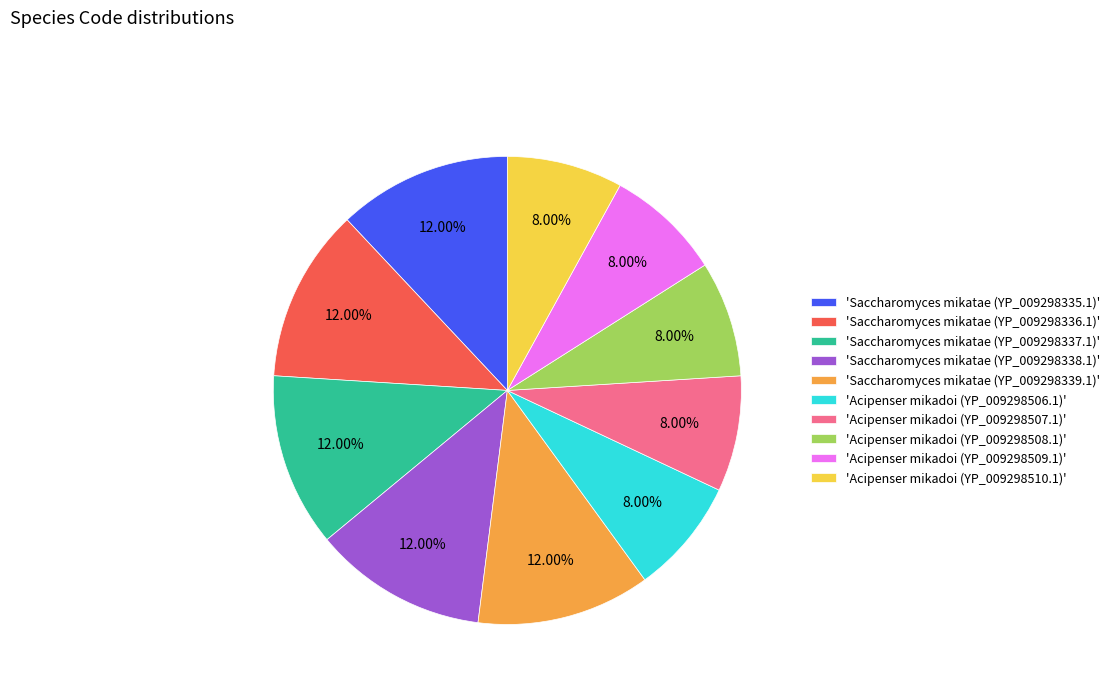

Between 'Saccharomyces mikatae (YP_009298339.1)' and 'Acipenser mikadoi (YP_009298510.1)', which is larger?

'Saccharomyces mikatae (YP_009298339.1)'